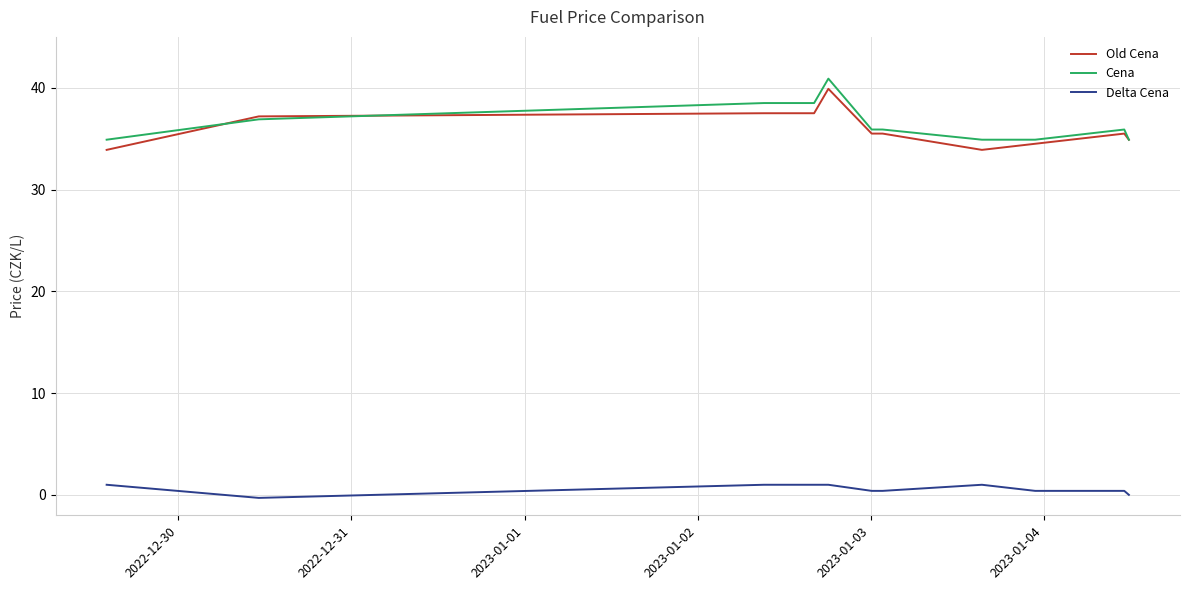

What is the lowest value of the Old Cena series?

33.9